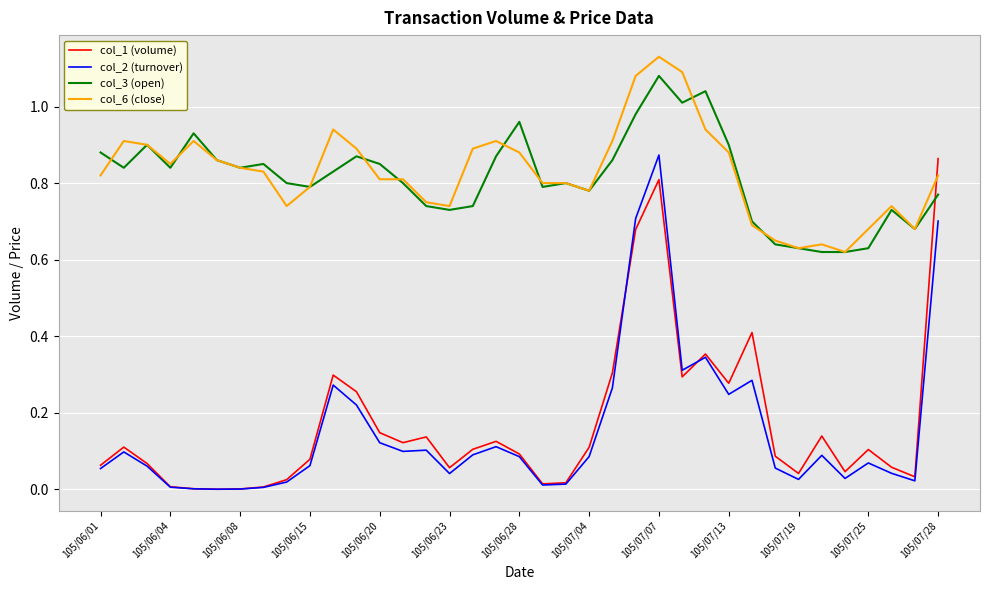

True or false: col_2 (turnover) and col_1 (volume) cross at least once.

True